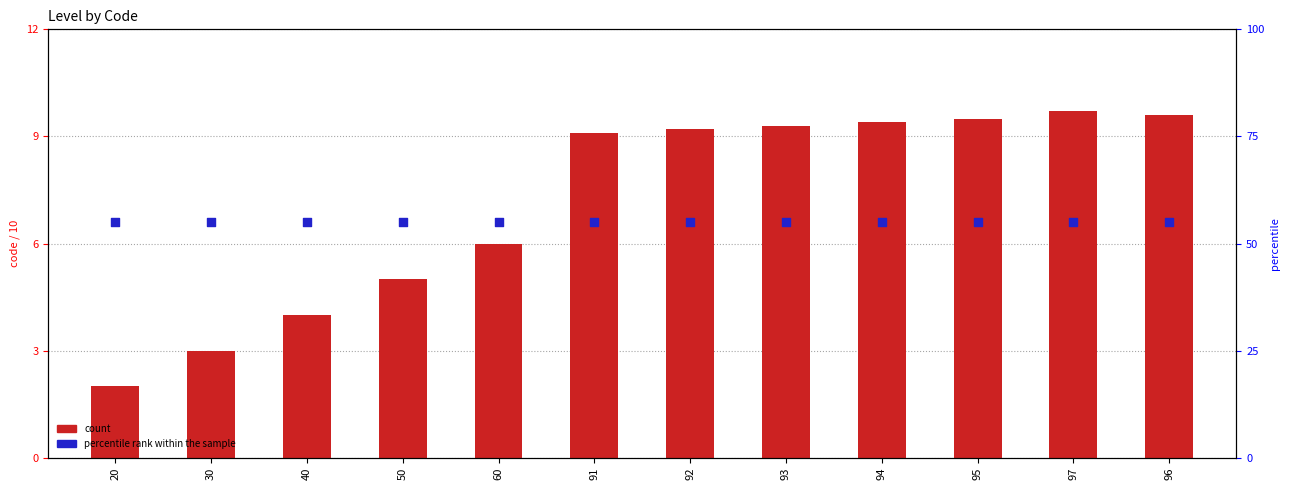

What are all the series names shown in the legend?

count, percentile rank within the sample